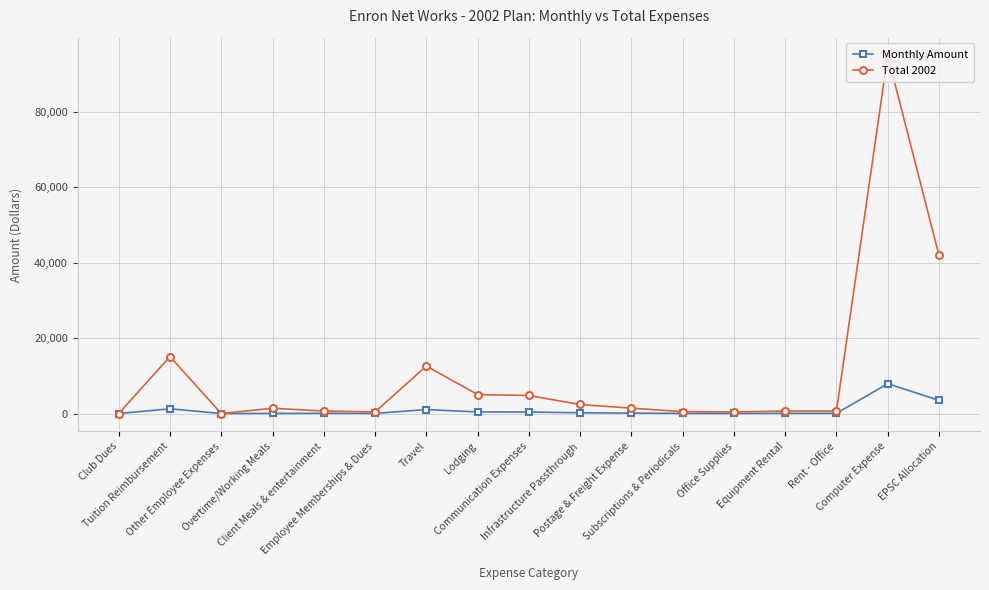

List the series in order of their overall mean, highest first.

Total 2002, Monthly Amount